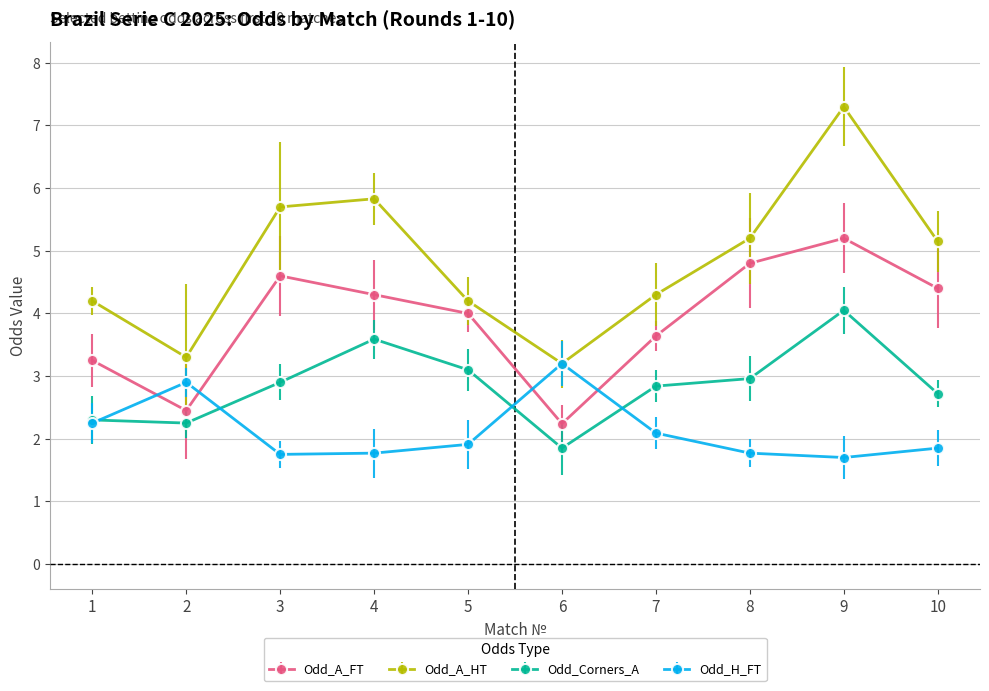

At which category does the chart reach its peak across all series?

9